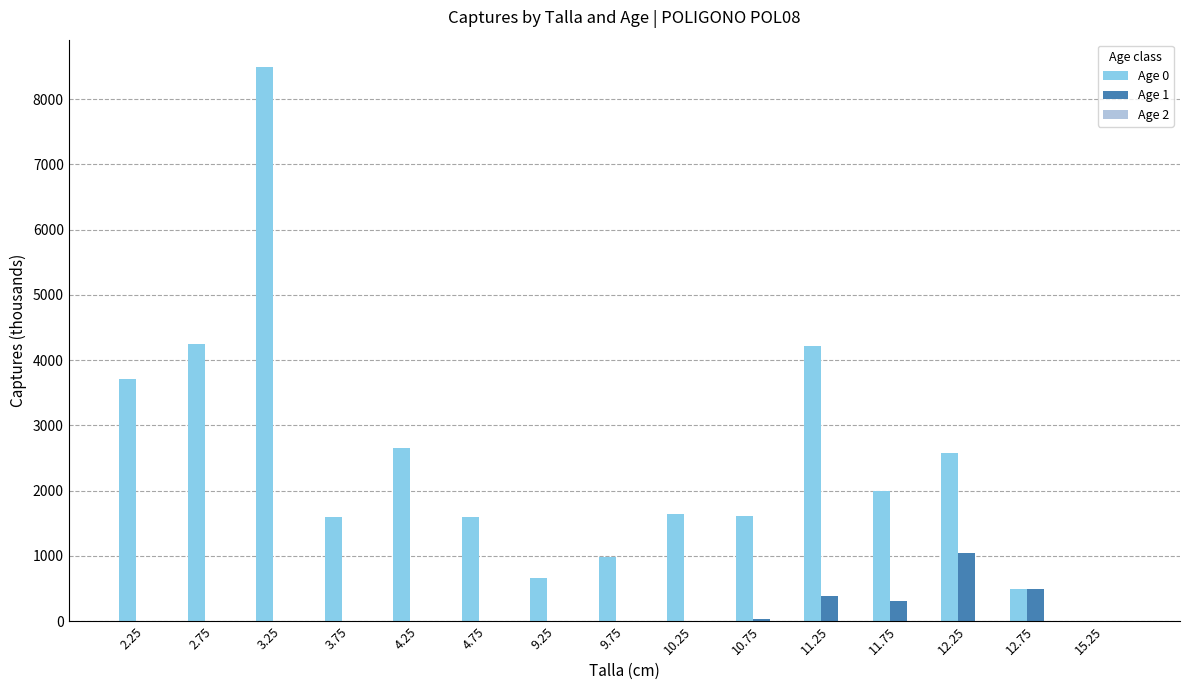

What is the greatest value displayed?

8485.1